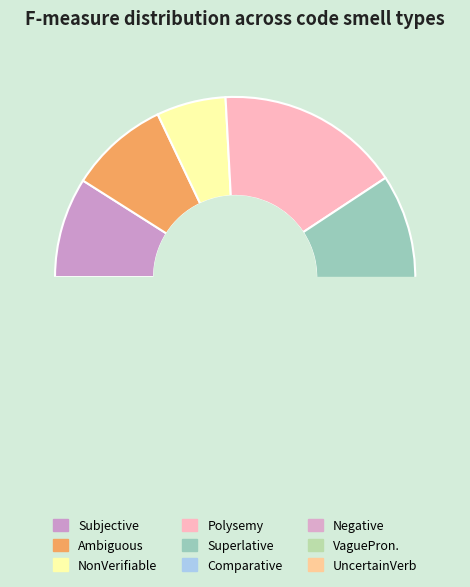

The Ambiguous slice represents 17% of the pie. True or false?

False